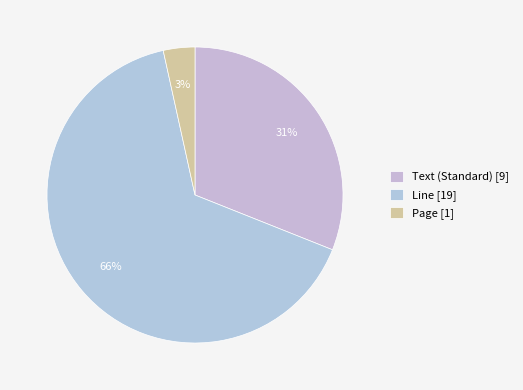

Count the number of slices in the pie.

3